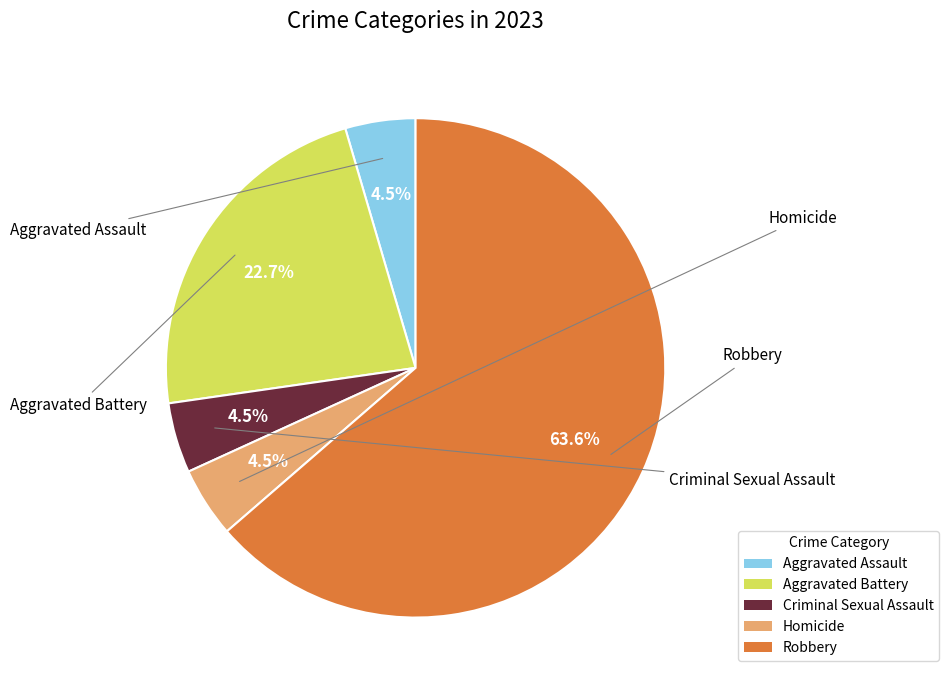

To the nearest percent, what is the combined percentage of Aggravated Battery and Homicide?

27%